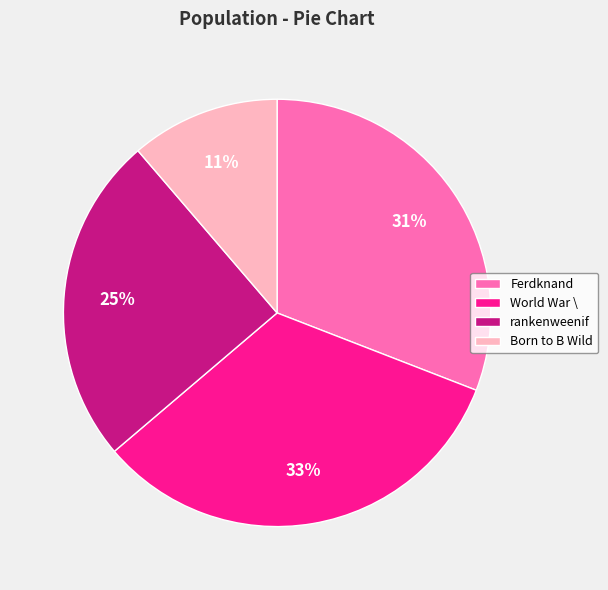

Combined, do rankenweenif and Ferdknand account for over 50%?

Yes